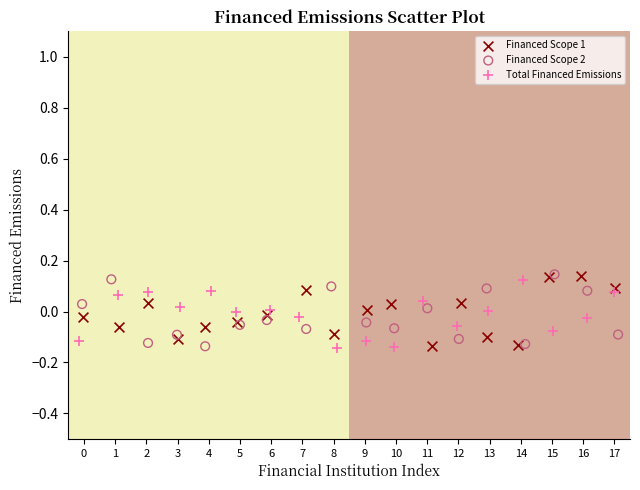

What are all the series names shown in the legend?

Financed Scope 1, Financed Scope 2, Total Financed Emissions